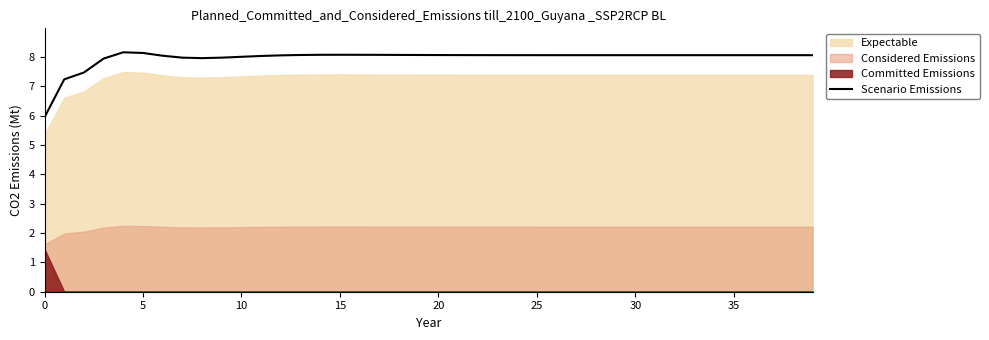

What is the minimum value for Scenario Emissions?

6.0